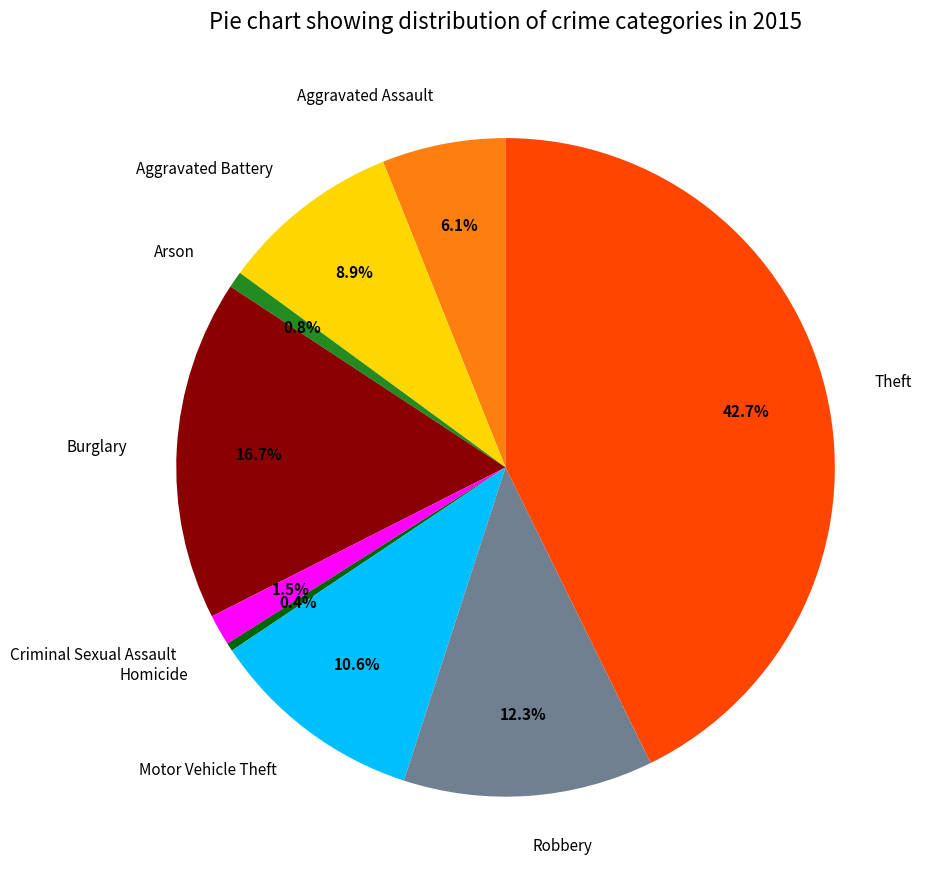

To the nearest percent, what is the difference between the Theft and Criminal Sexual Assault slice percentages?

41%